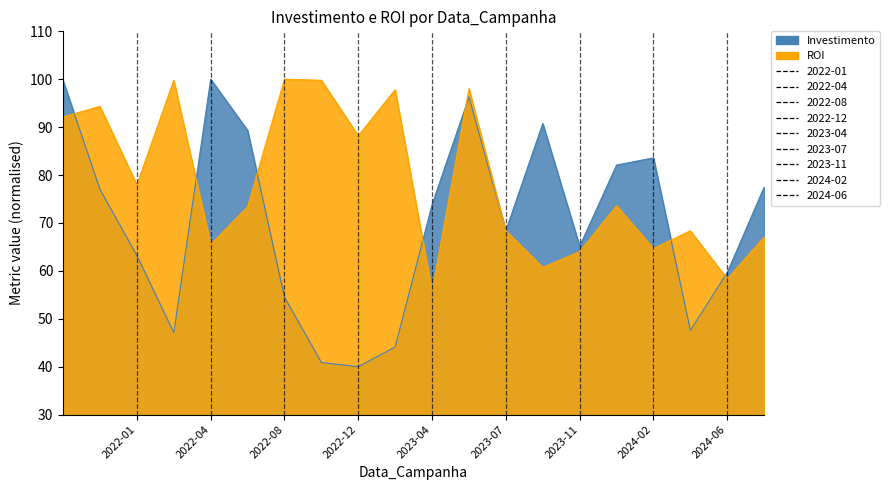

Which series changed the most between 2024-01 and 2023-01?

Investimento